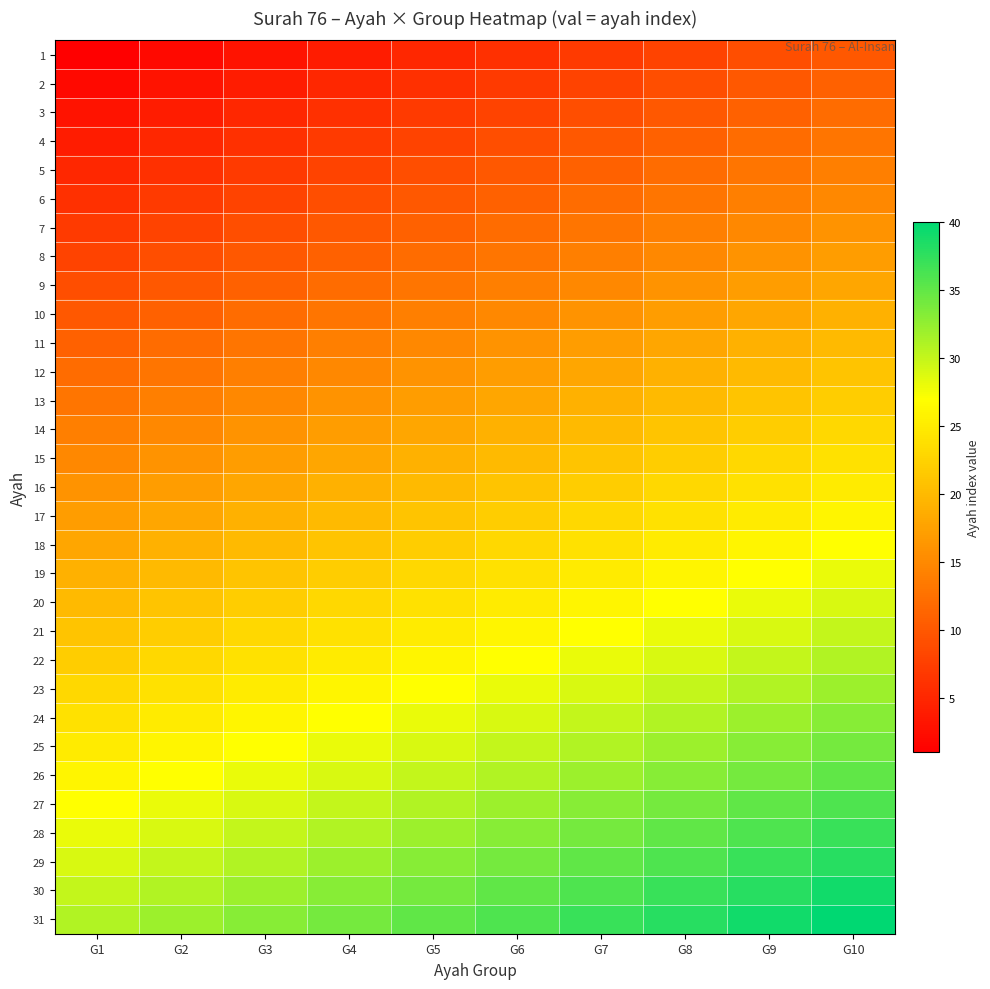

List the series in order of their peak value, lowest first.

1, 2, 3, 4, 5, 6, 7, 8, 9, 10, 11, 12, 13, 14, 15, 16, 17, 18, 19, 20, 21, 22, 23, 24, 25, 26, 27, 28, 29, 30, 31